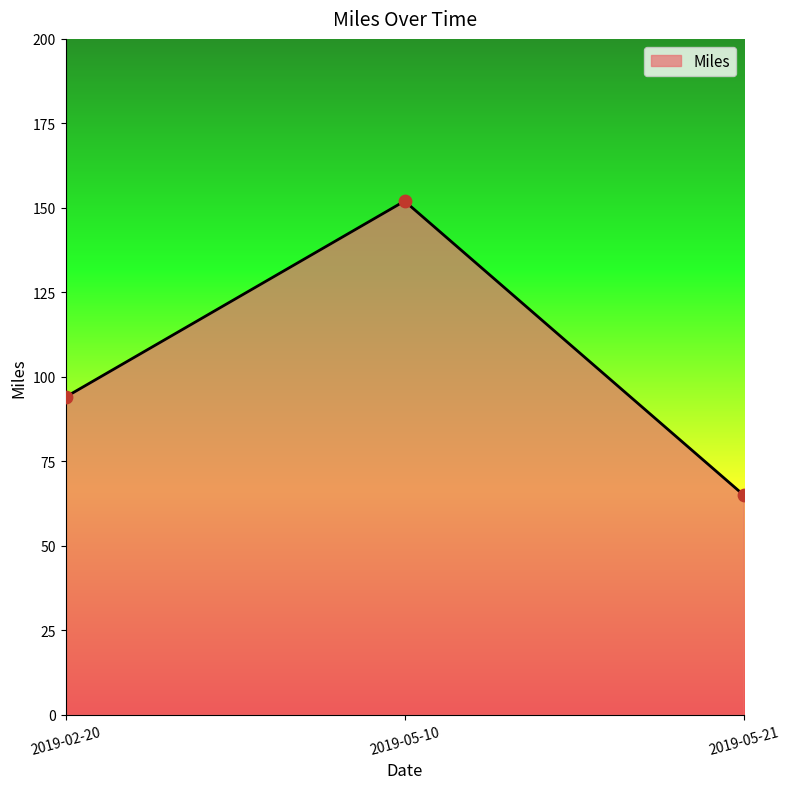

Approximately how many times larger is the value at 2019-02-20 compared to 2019-05-21?

1.4